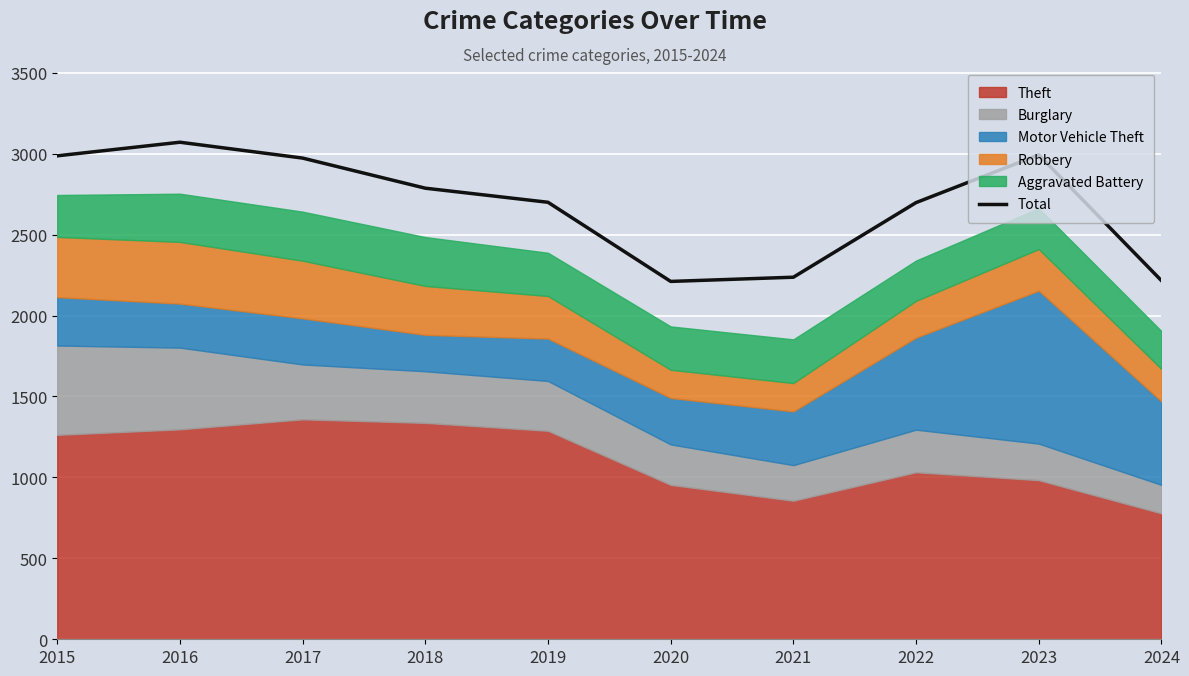

What is the maximum value shown in the chart?

3071